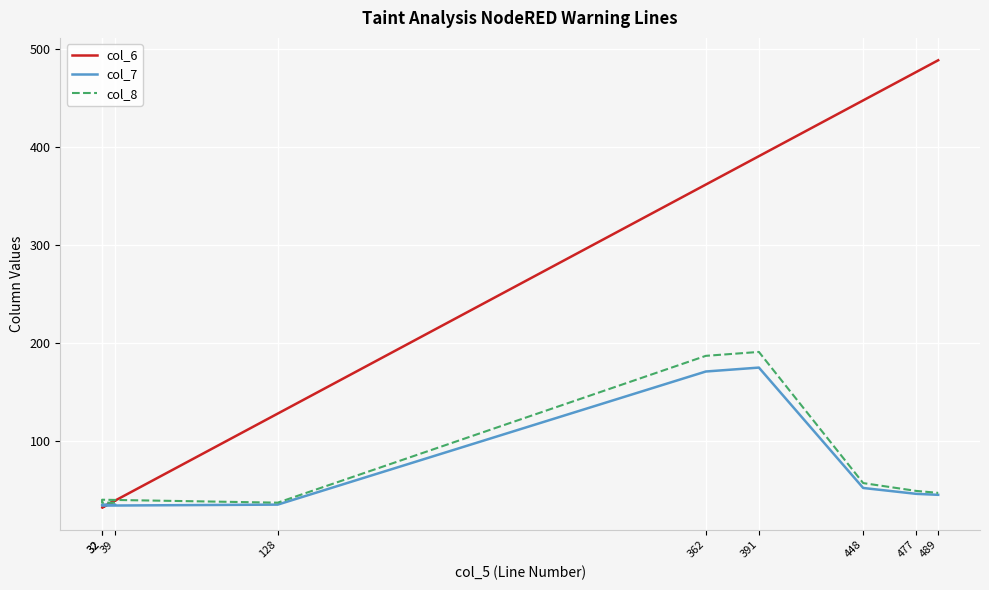

How many data points in col_6 are less than 362?

4